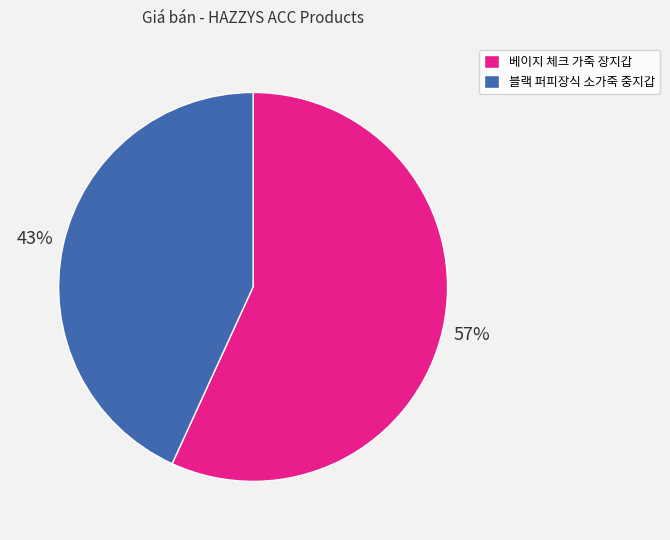

Approximately how many times larger is the value at 베이지 체크 가죽 장지갑 compared to 블랙 퍼피장식 소가죽 중지갑?

1.3